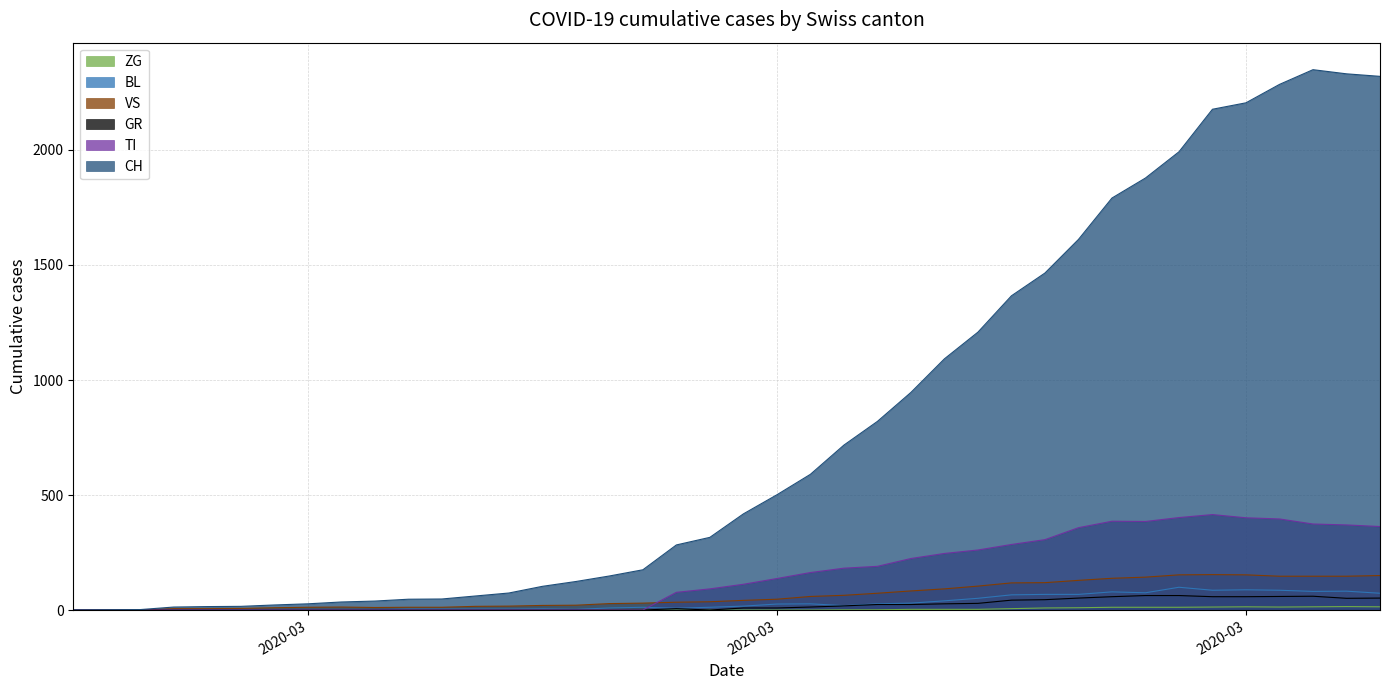

What is the value of the VS point at the 27th from the left?

92